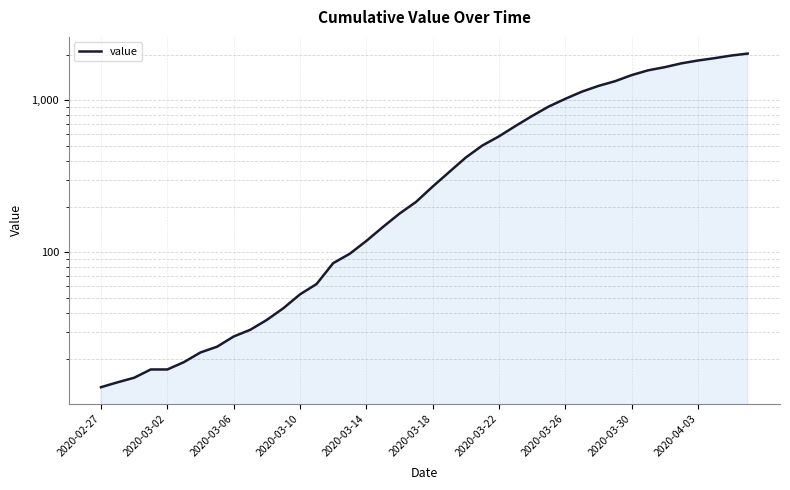

What is the maximum value shown in the chart?

2032